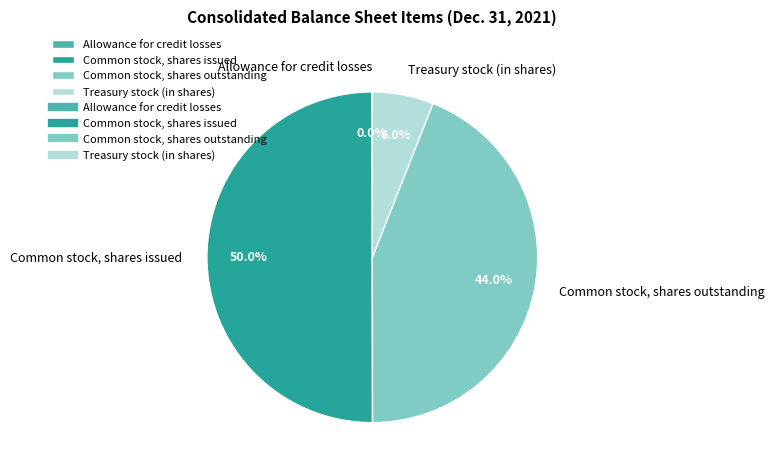

True or false: Common stock, shares outstanding accounts for 44% of the total.

True